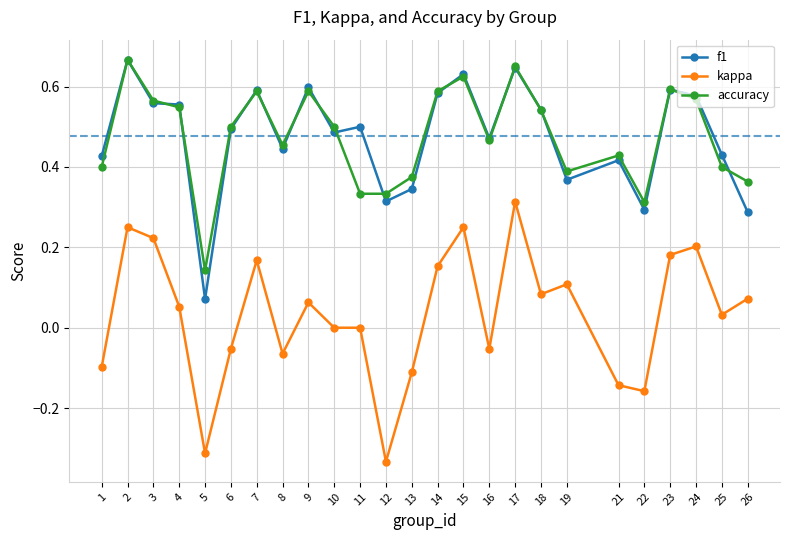

Is the value of accuracy at 25 greater than the value of kappa at 22?

Yes